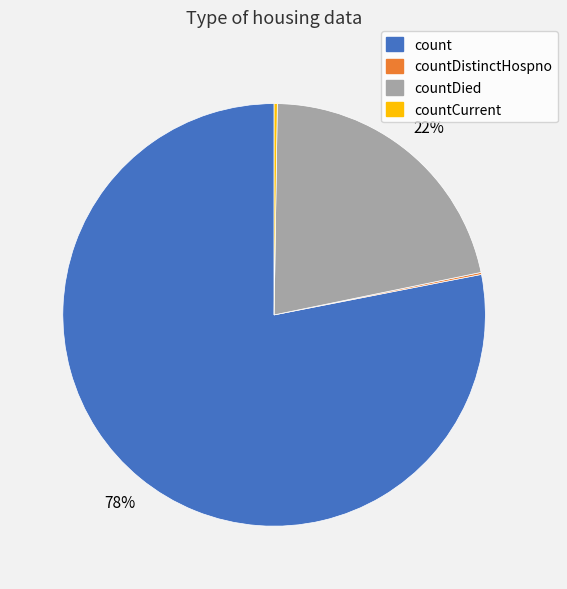

Which slice is the largest?

count